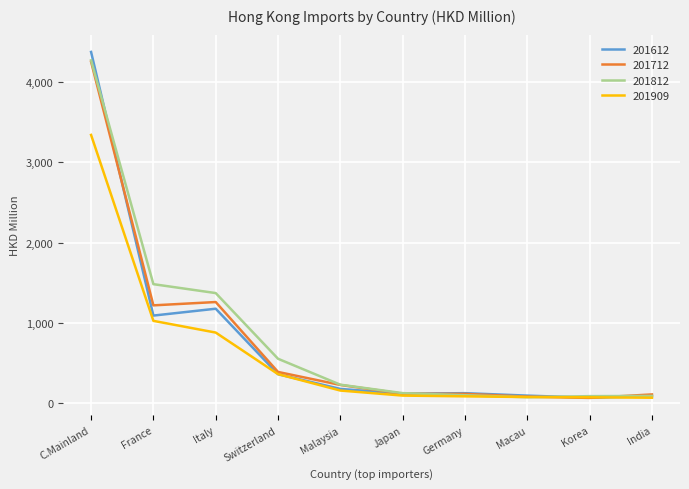

Which series has the largest range (max minus min)?

201612